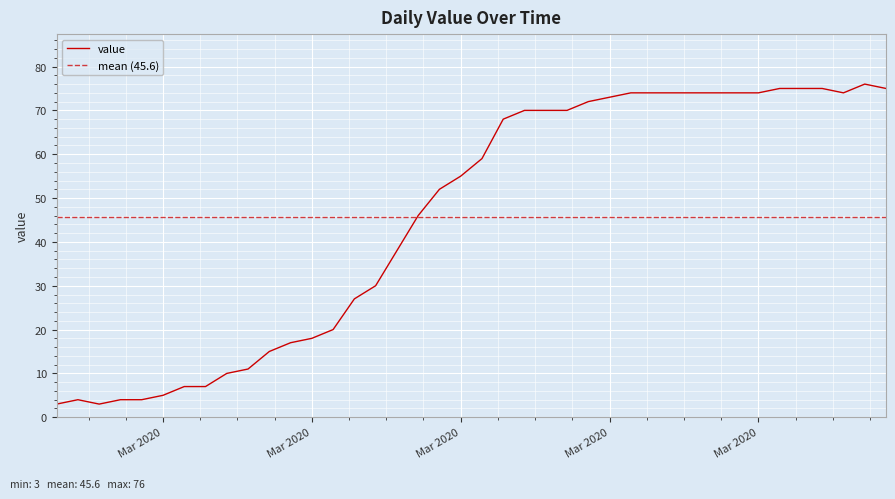

Where is the first local minimum?

2020-02-29